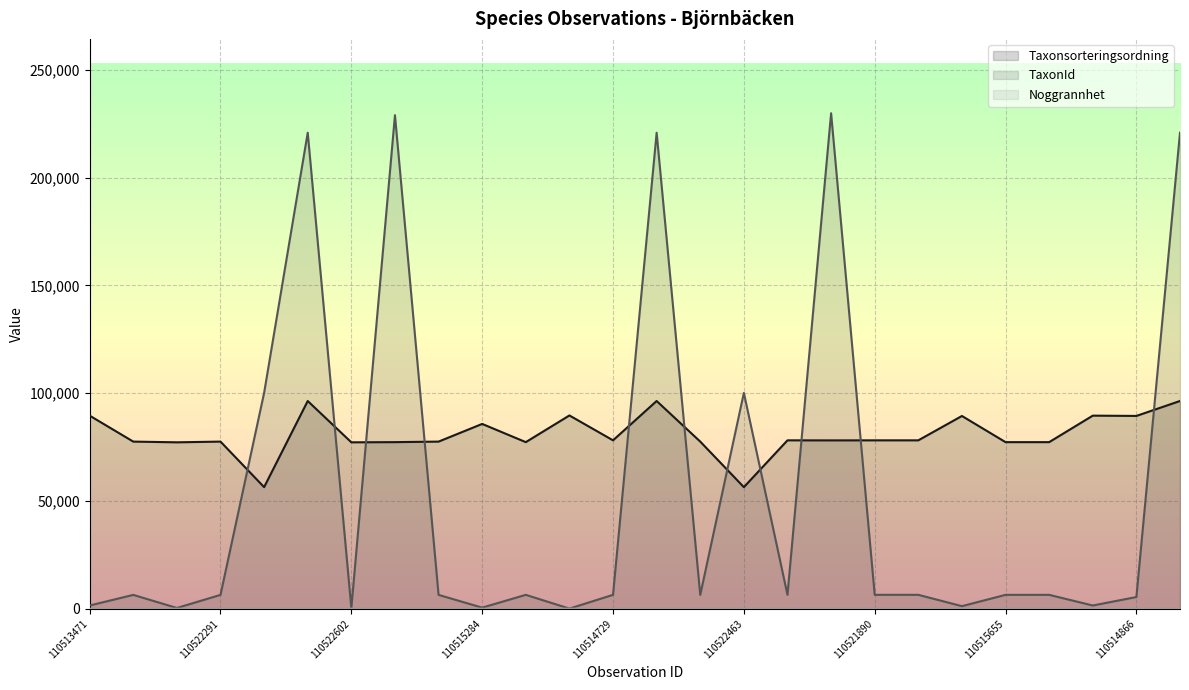

What is the difference between the maximum and minimum values in the Taxonsorteringsordning series?

39950